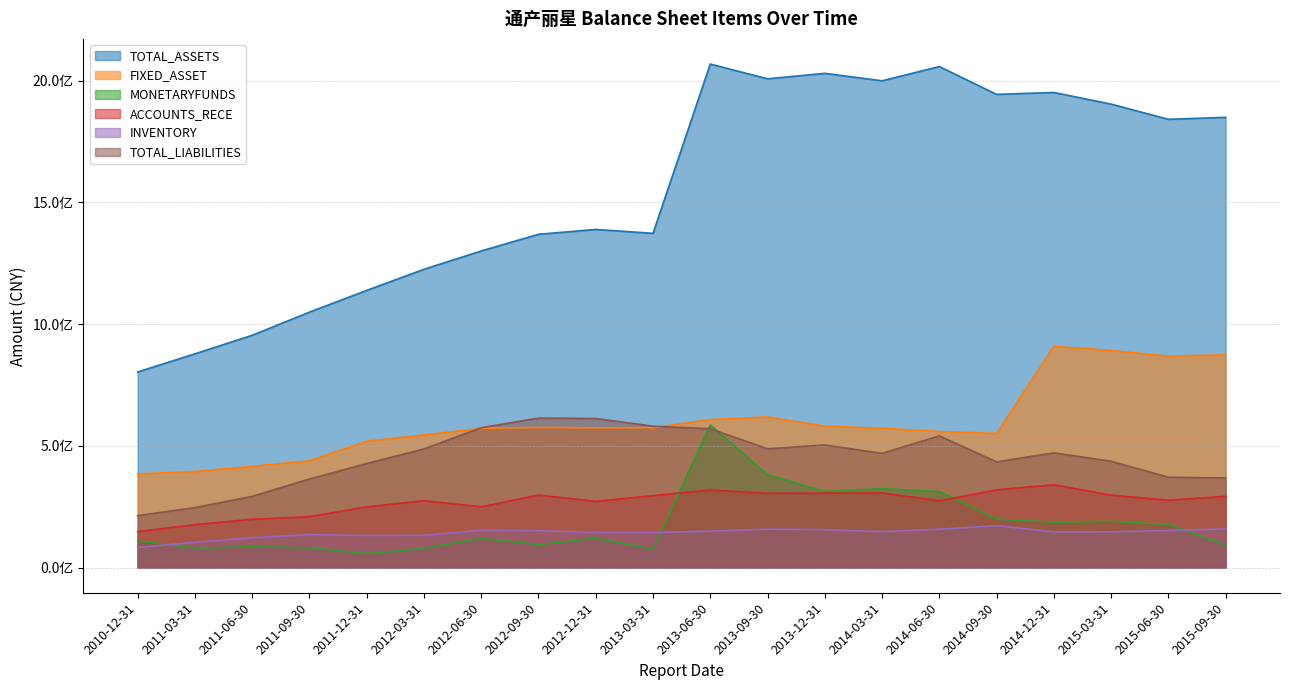

Which has a higher value, 2015-03-31 or 2014-03-31?

2014-03-31